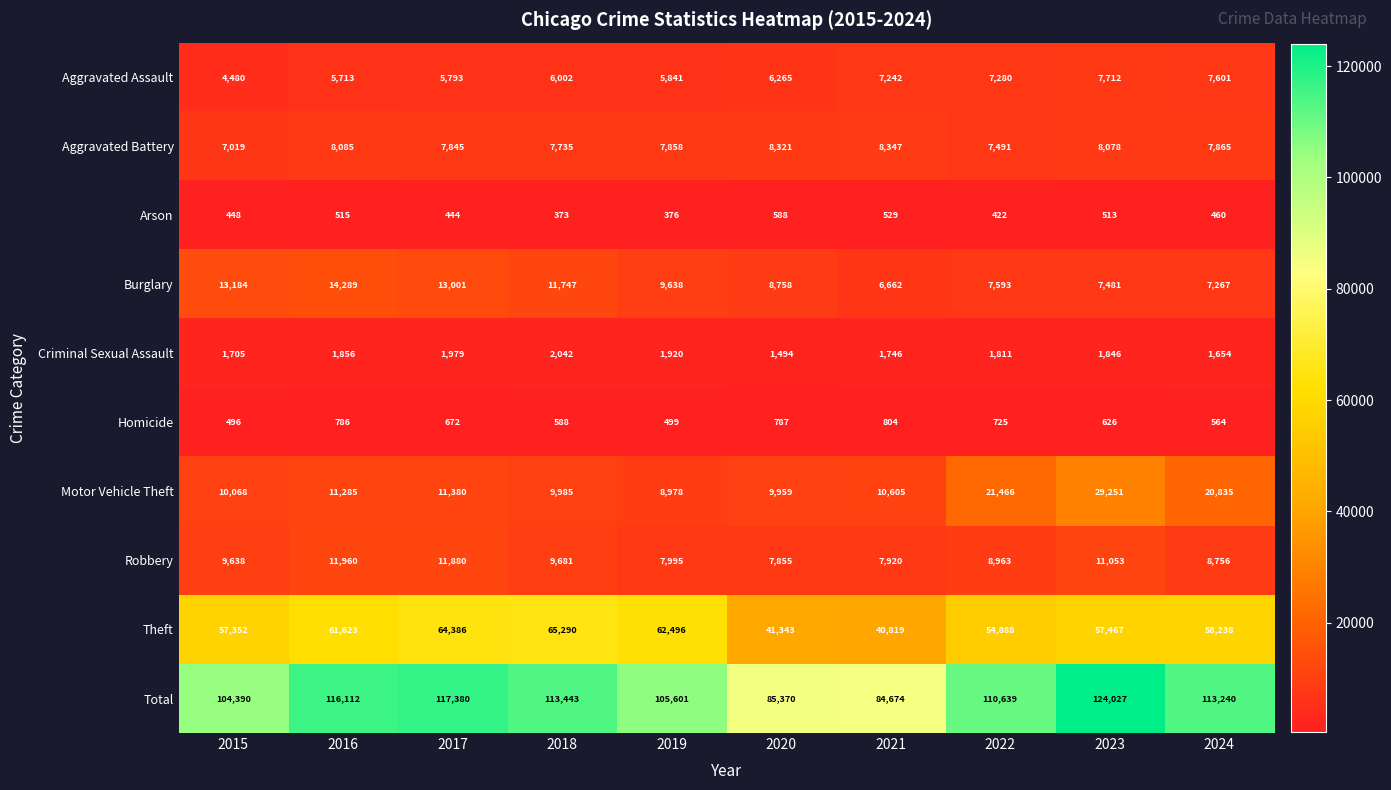

What is the sum of the Aggravated Assault values at 2018 and 2016?

11715